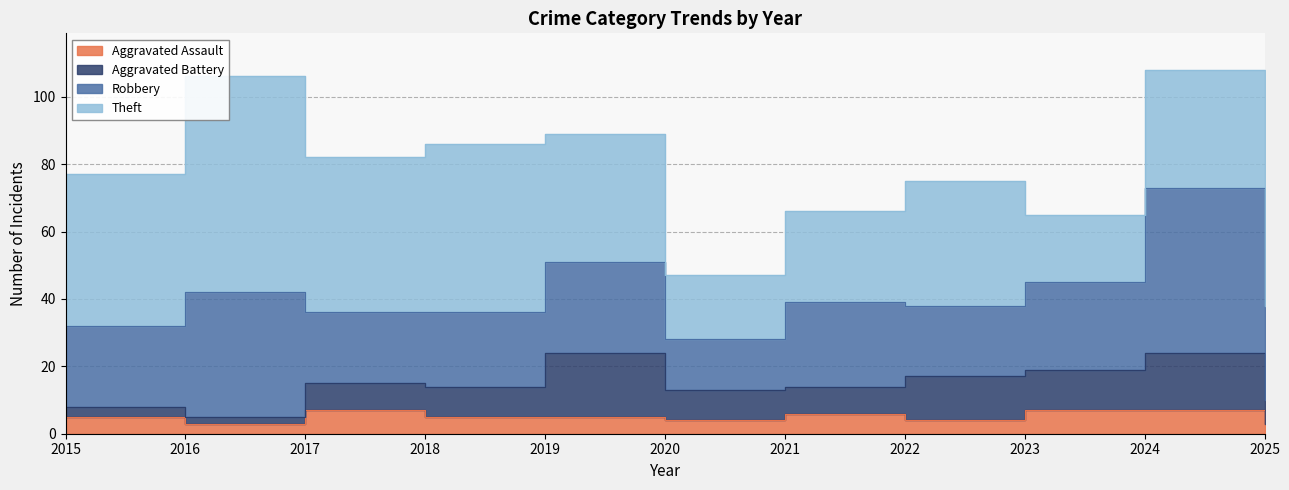

How many interior local valleys does the Theft series have?

3